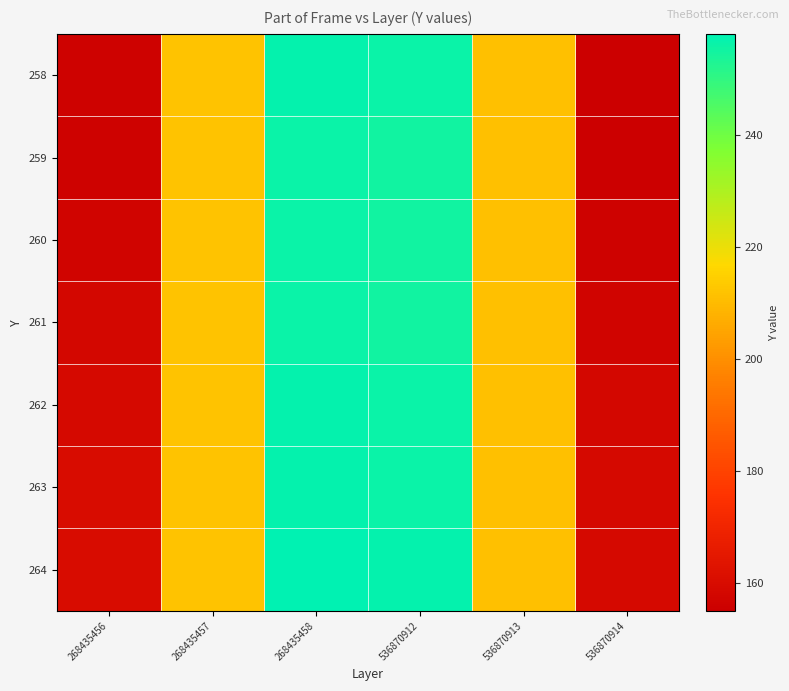

Between 536870914 and 536870913, which is larger?

536870913